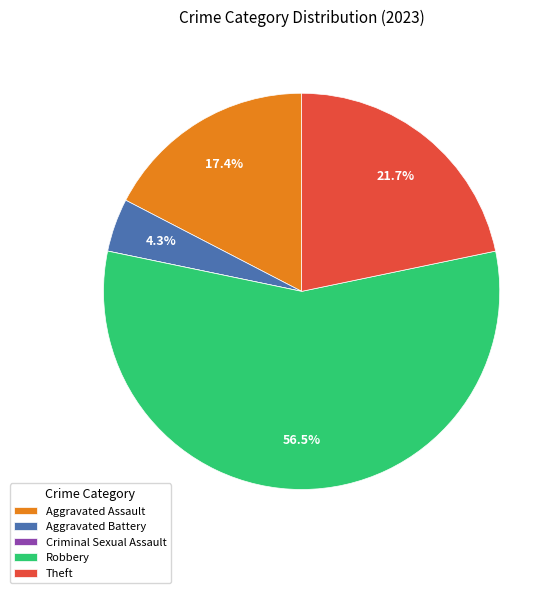

Which slice is the largest?

Robbery